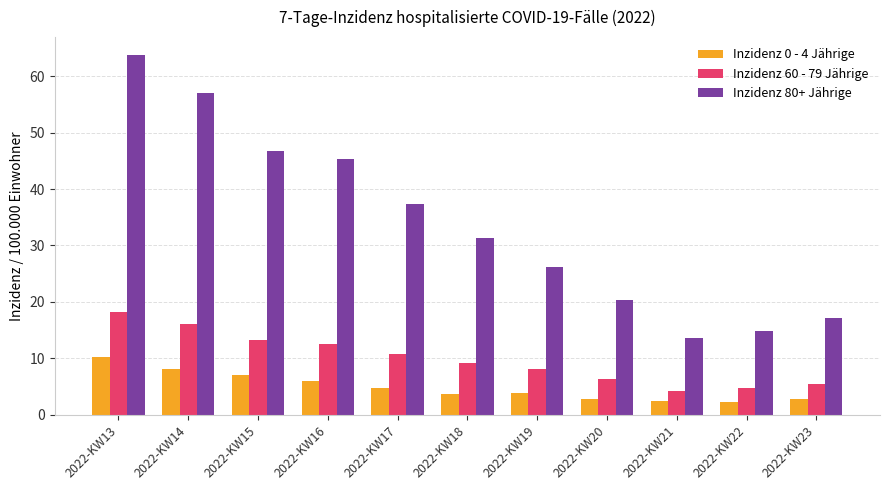

Is the value of Inzidenz 0 - 4 Jährige at 2022-KW18 greater than the value of Inzidenz 80+ Jährige at 2022-KW22?

No